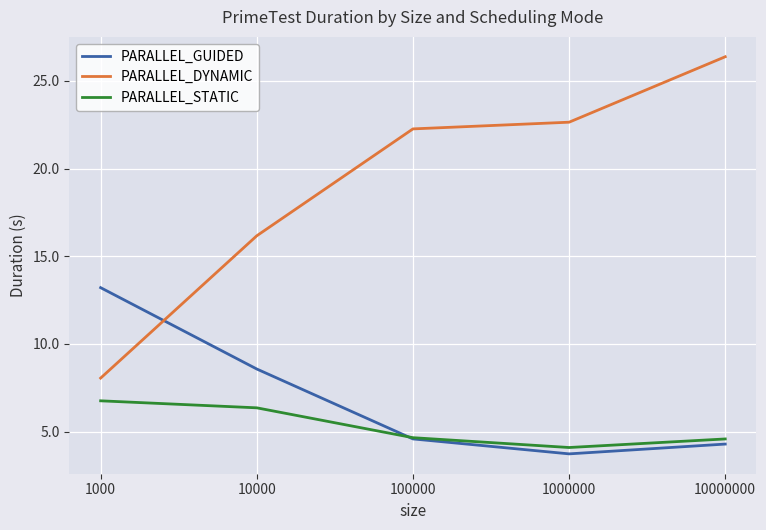

True or false: PARALLEL_DYNAMIC has a value of 14.8 at 100000.

False